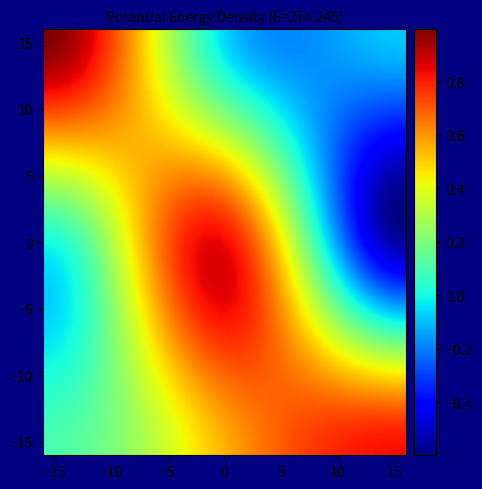

Reading left to right, what are all the values shown in this chart?

row_0: 1.0	-0.1	-0.1
row_1: 0.0	0.8	-0.6
row_2: 0.1	0.6	0.8